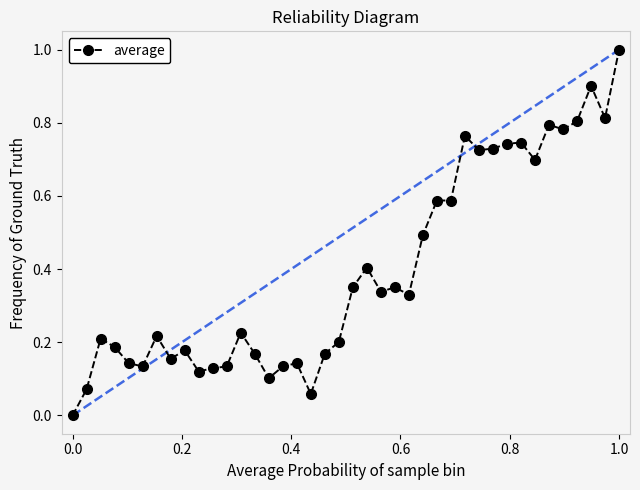

How many points are higher than both their immediate neighbors (excluding endpoints)?

11